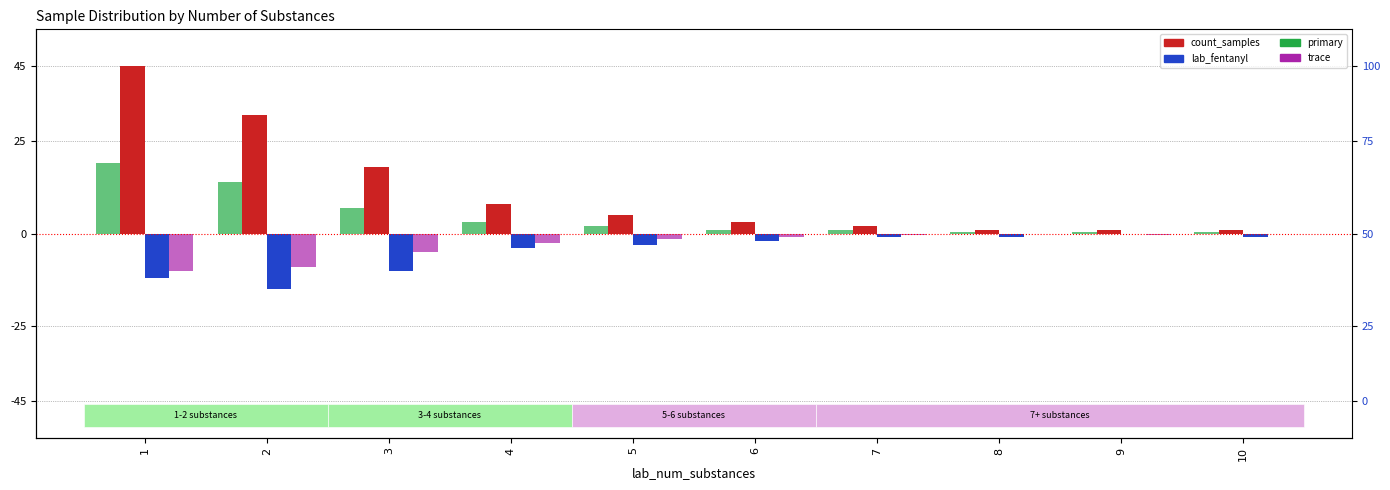

What is the value of the count_samples bar at the 1st from the left?

45.0